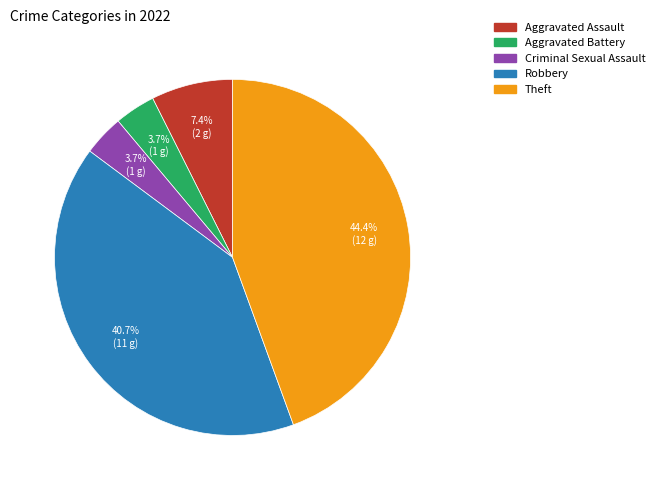

Count the number of slices in the pie.

5